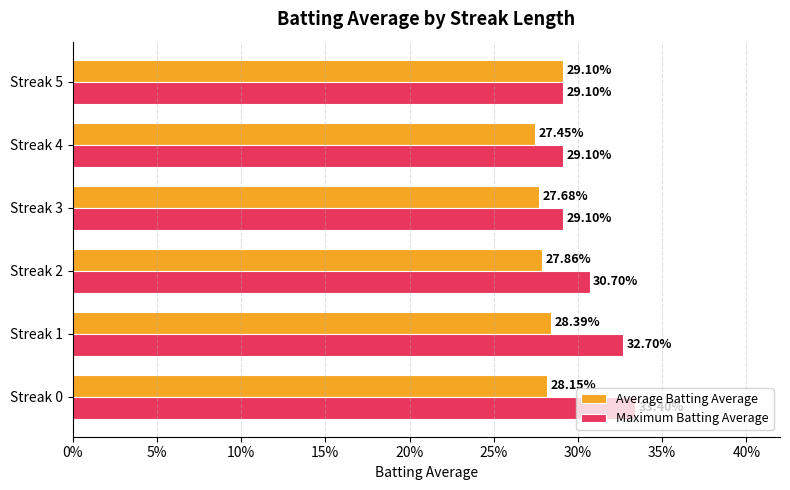

What are all the series names shown in the legend?

Average Batting Average, Maximum Batting Average